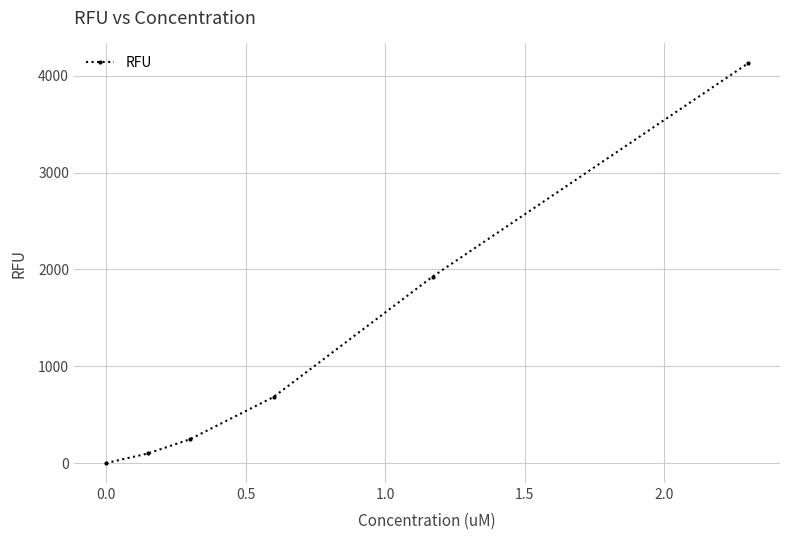

What is the average value?

1179.8